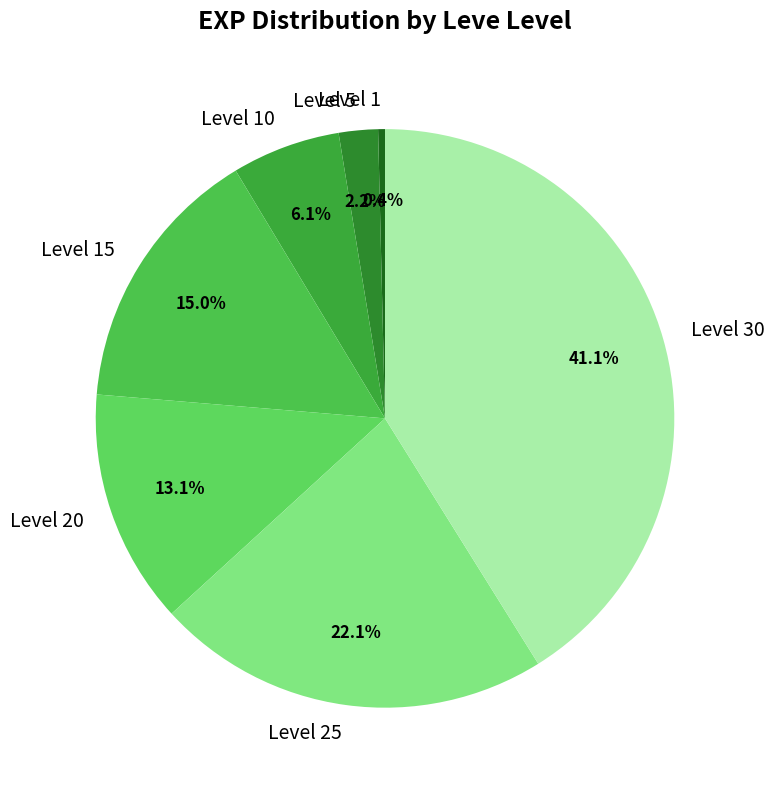

Is there any slice that represents more than half of the pie?

No